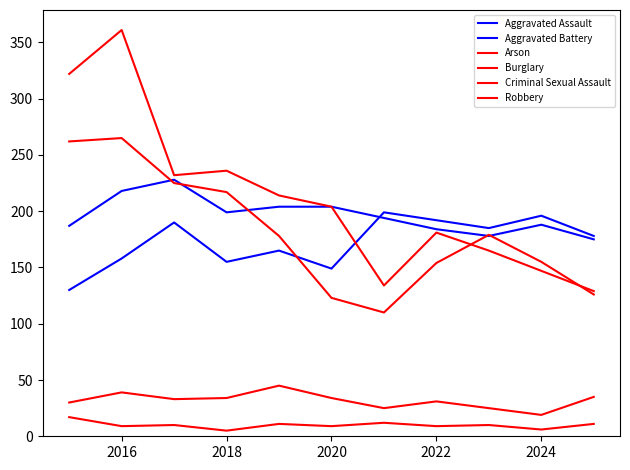

List the series in order of their peak value, lowest first.

Arson, Criminal Sexual Assault, Aggravated Assault, Aggravated Battery, Robbery, Burglary